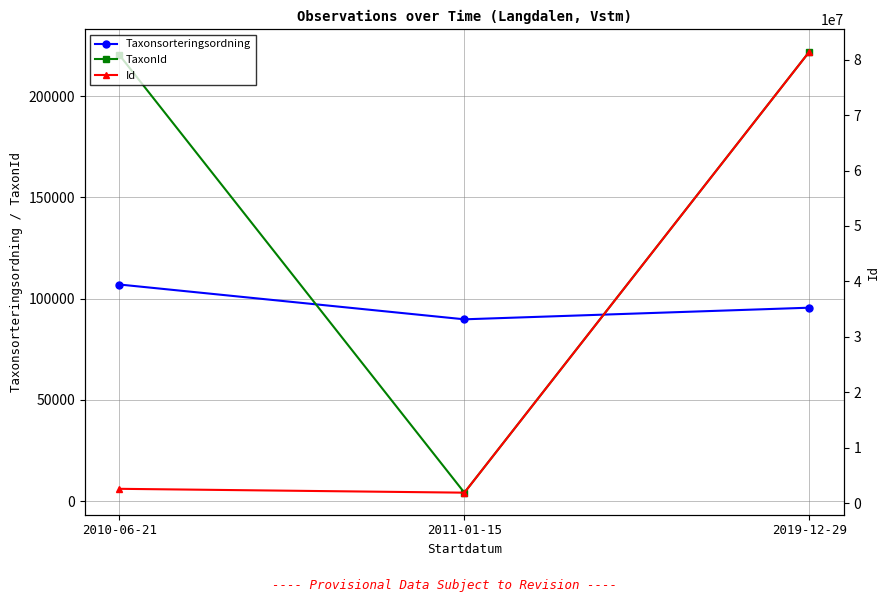

What is the approximate value of Id at 2011-01-15, to the nearest 10?

1898520